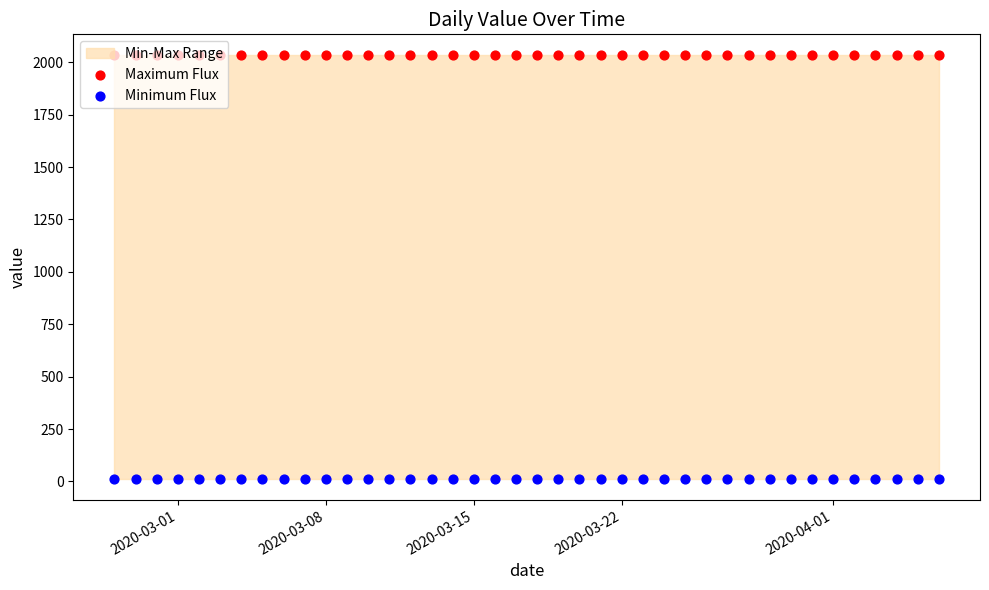

Which series contains the highest Y value?

Maximum Flux